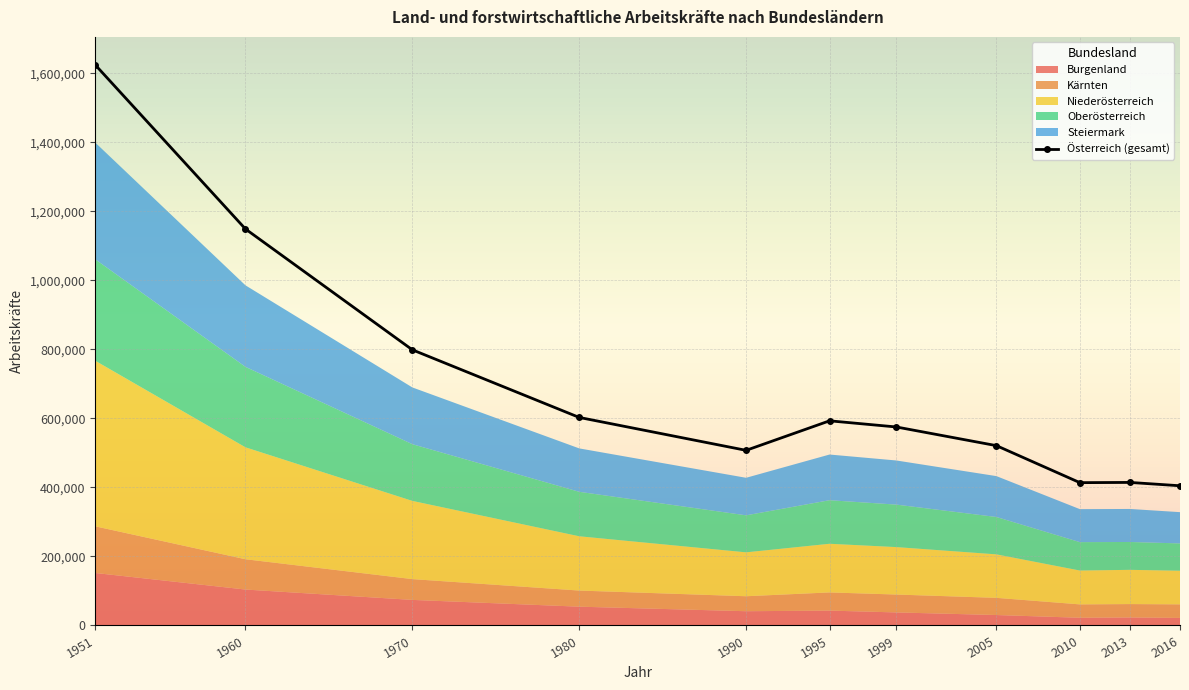

How many lines are shown in the chart?

6